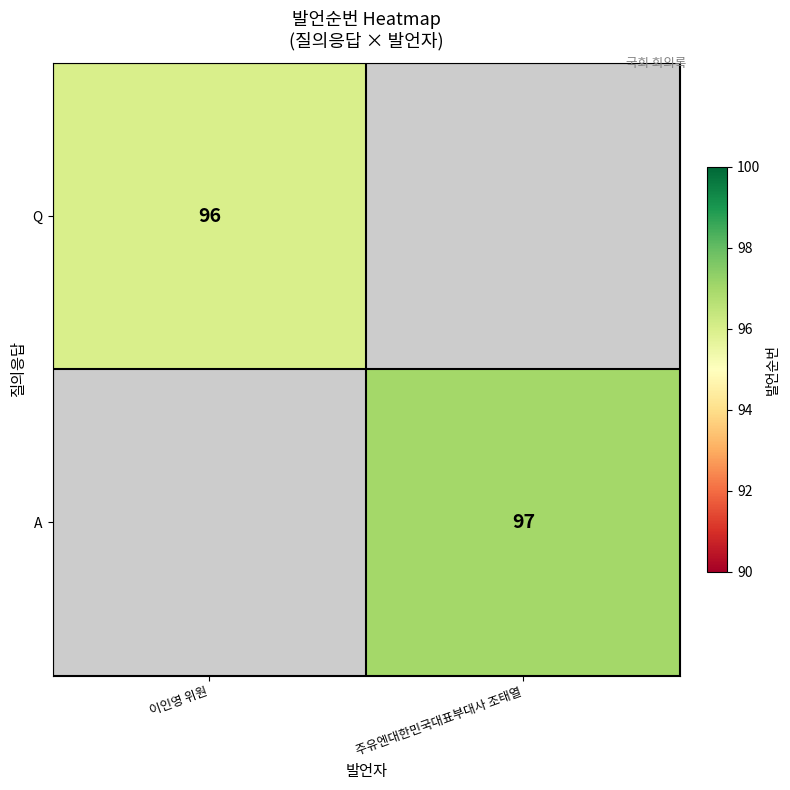

Is the value of Q at 이인영 위원 greater than the value of A at 주유엔대한민국대표부대사 조태열?

No